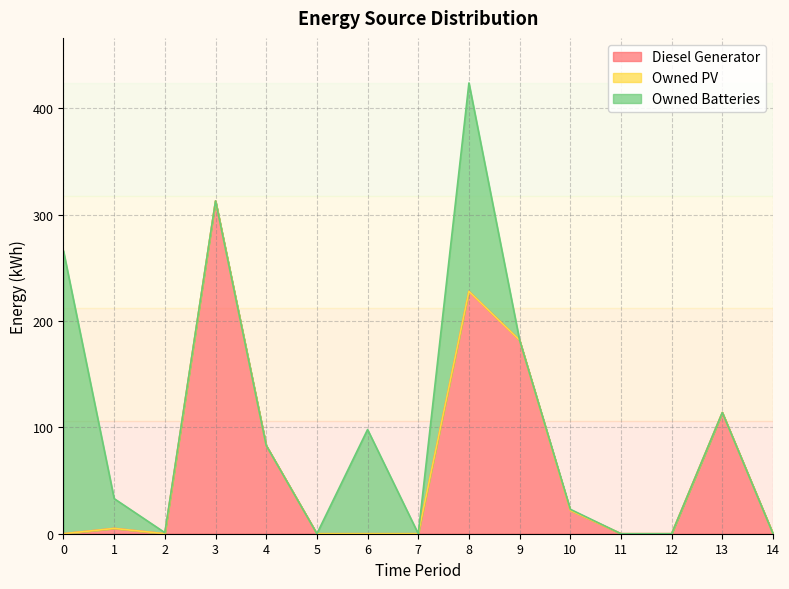

Rank the series by their average value, from lowest to highest.

Owned PV, Owned Batteries, Diesel Generator